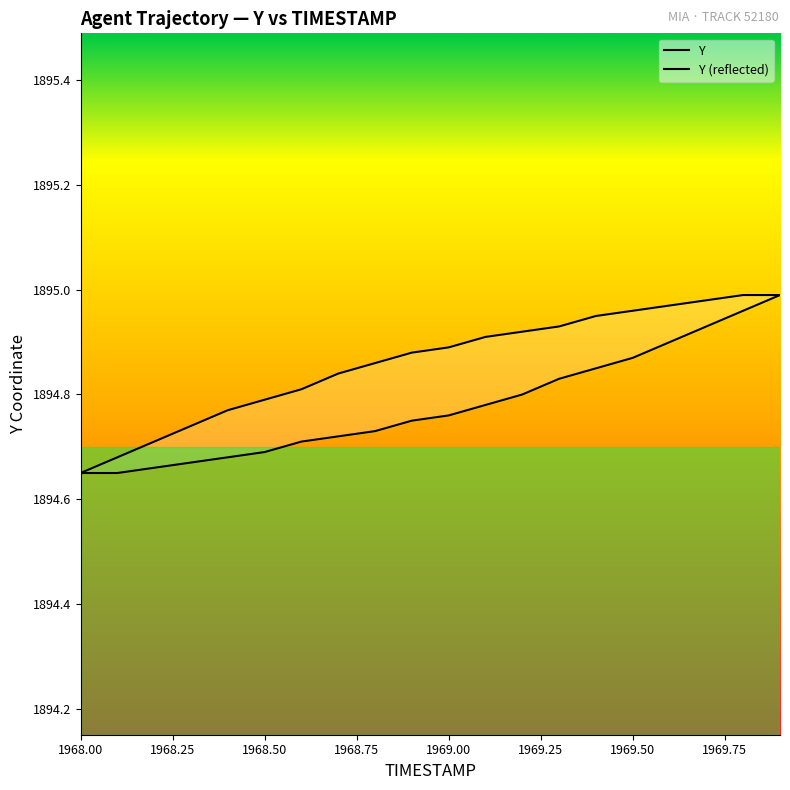

What is the difference between the maximum and minimum values in the Y (reflected) series?

0.3